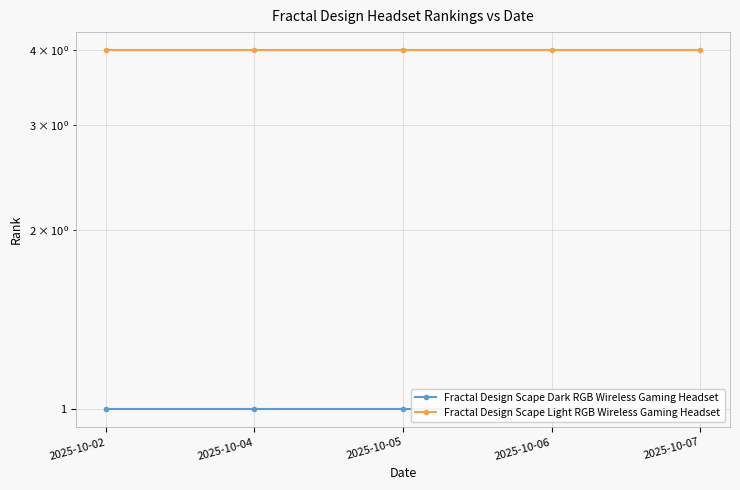

Reading left to right, extract all data points from this chart.

Fractal Design Scape Dark RGB Wireless Gaming Headset: 1	1	1	1	1
Fractal Design Scape Light RGB Wireless Gaming Headset: 4	4	4	4	4